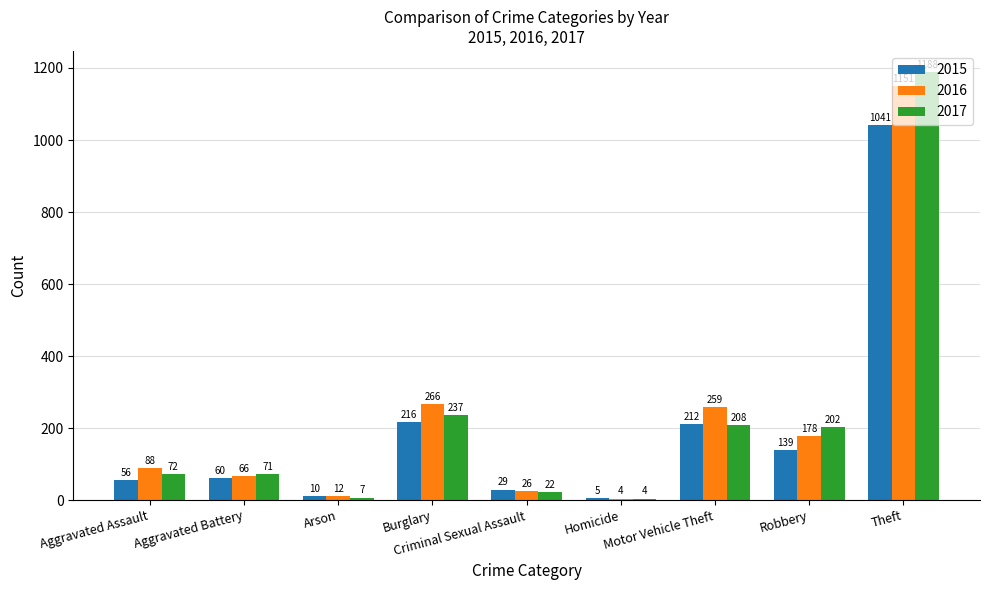

At which label does 2016 reach its peak?

Theft